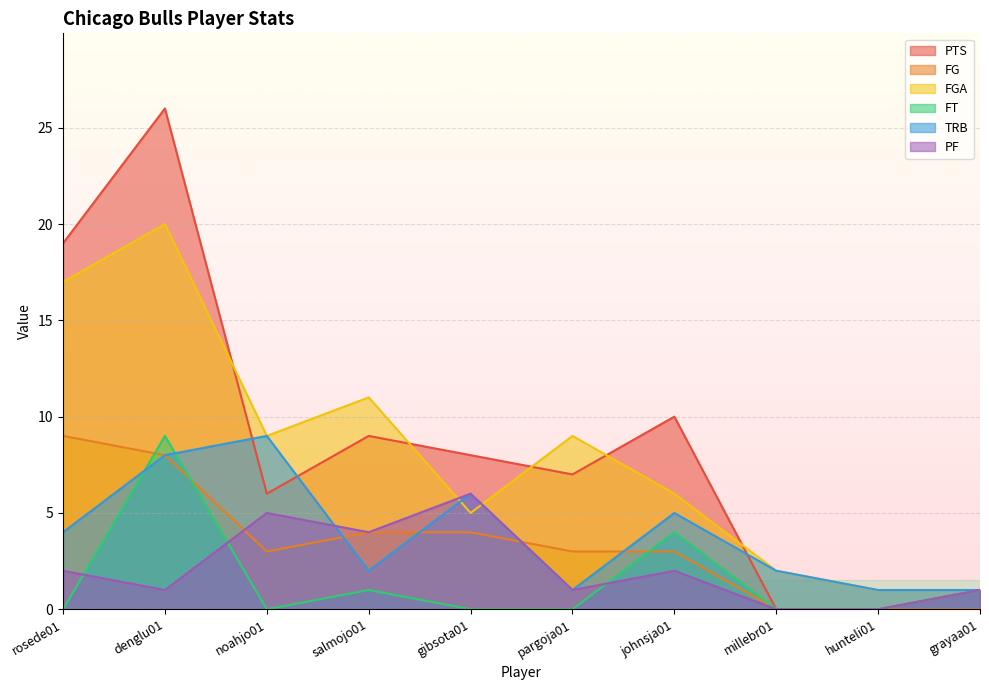

At which label does FGA reach its peak?

denglu01